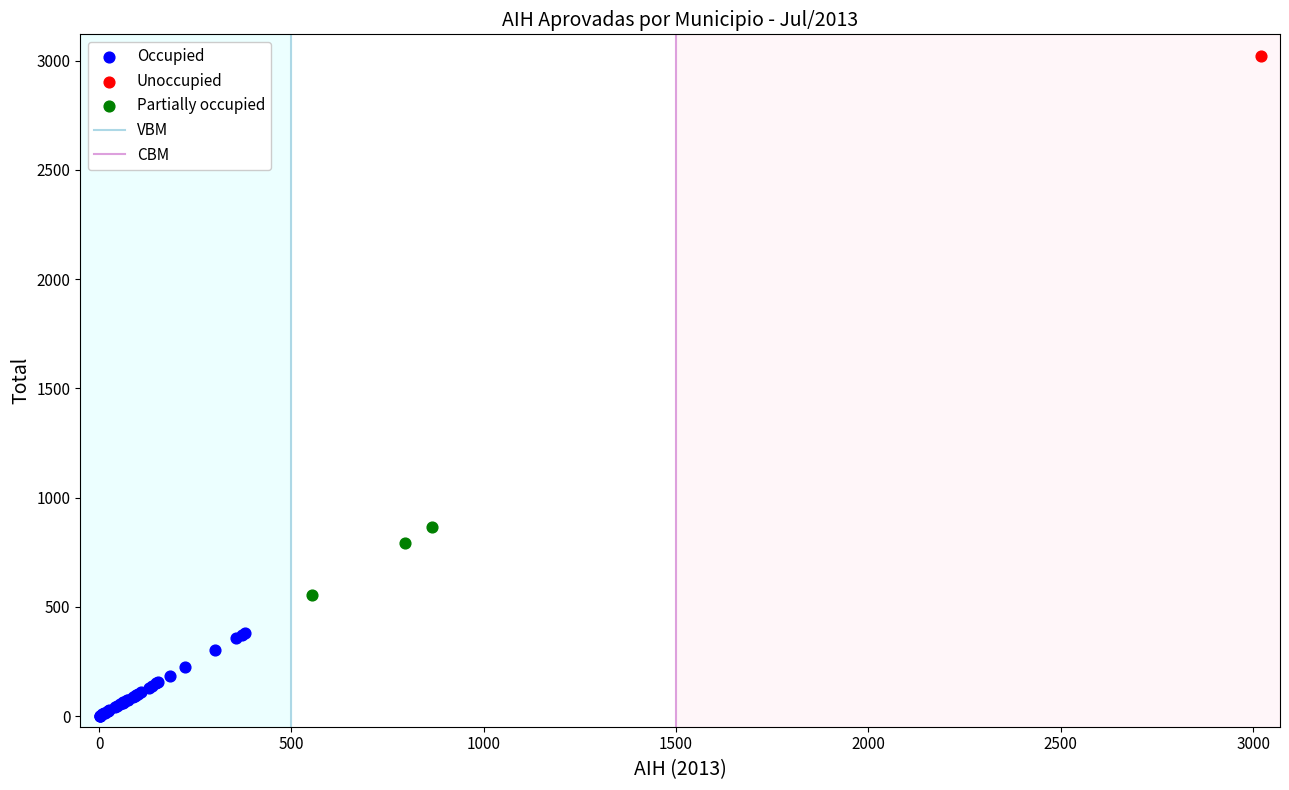

Which series contains the highest Y value?

Unoccupied